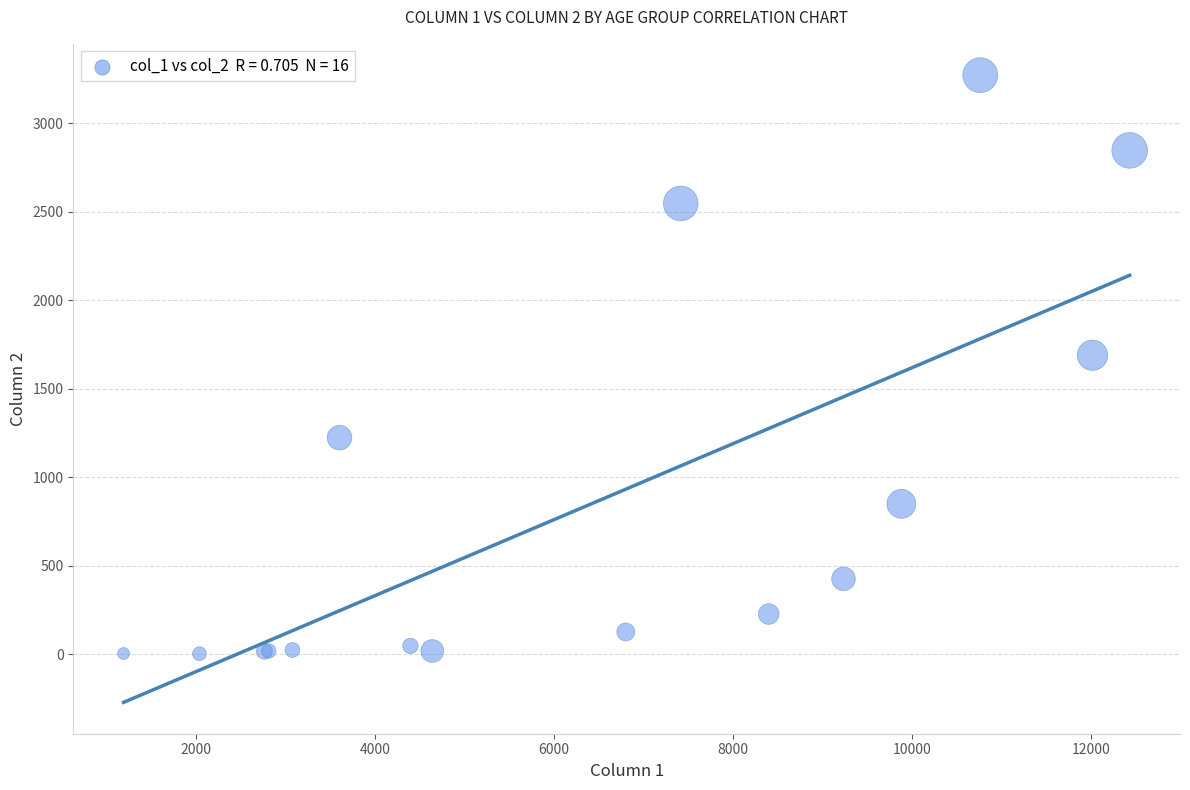

What Y value in the scatter plot is closest to 1638?

1690